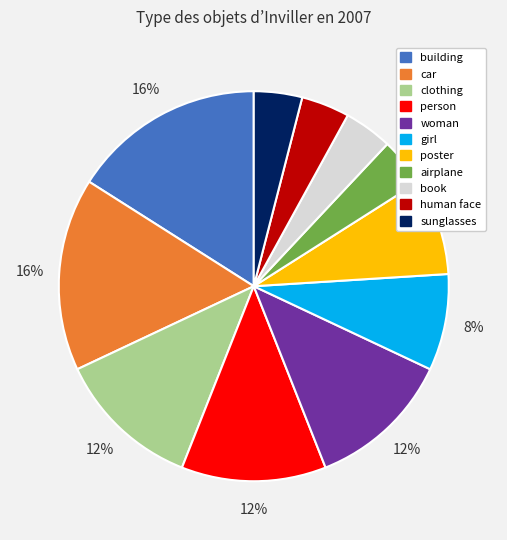

What is the ratio of the value at woman to the value at clothing?

1.0